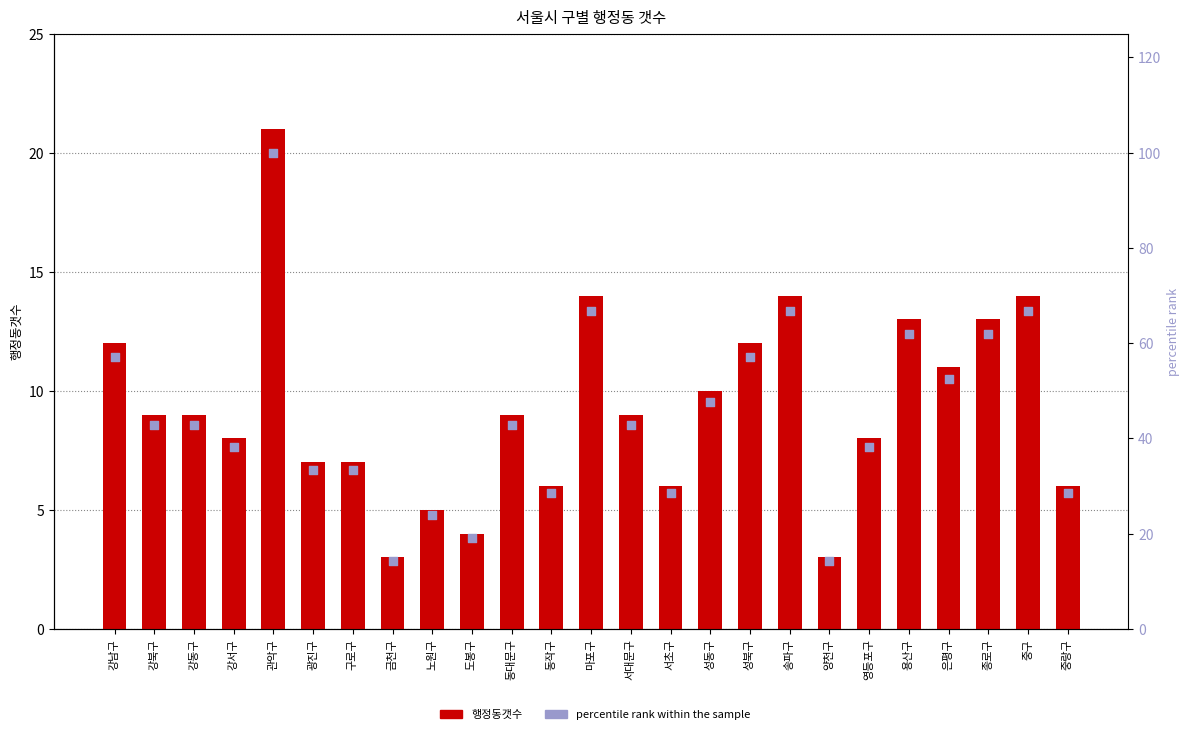

At how many categories does at least one series exceed 67?

1